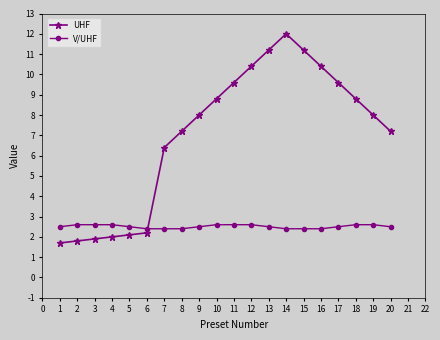

True or false: UHF and V/UHF intersect in this chart.

True